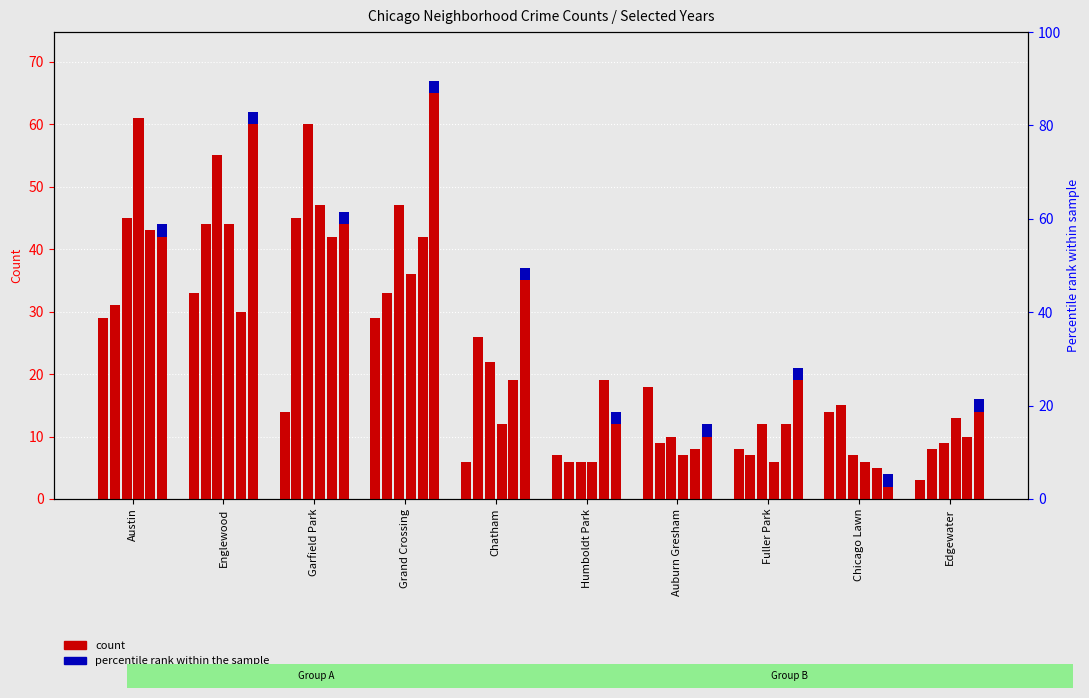

Which label corresponds to the smallest value in the chart?

Chicago Lawn